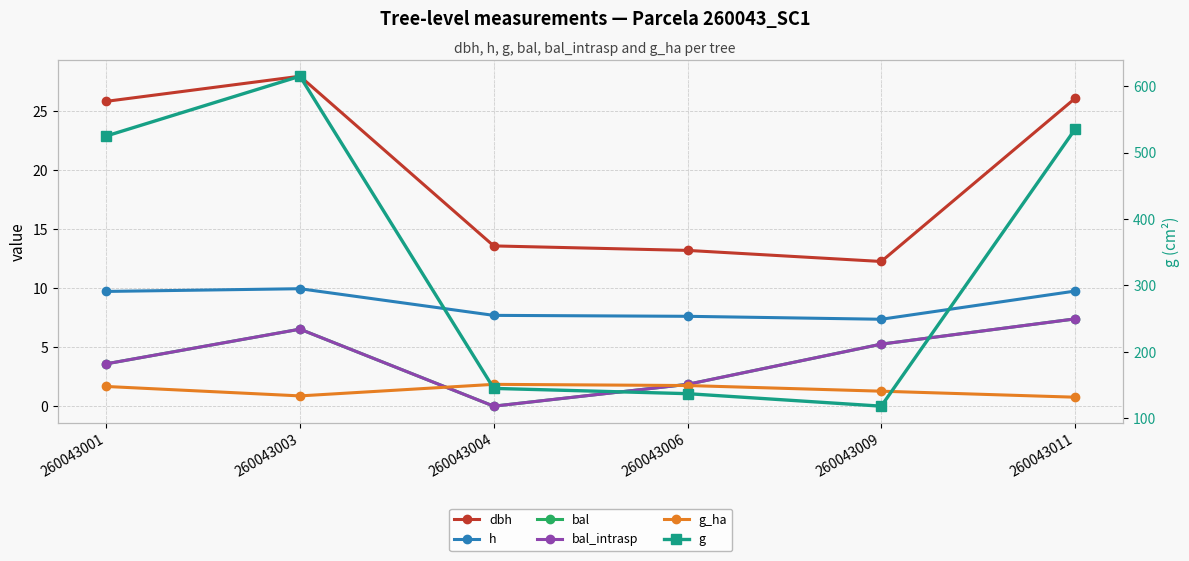

Which series changed the most between 260043001 and 260043009?

g